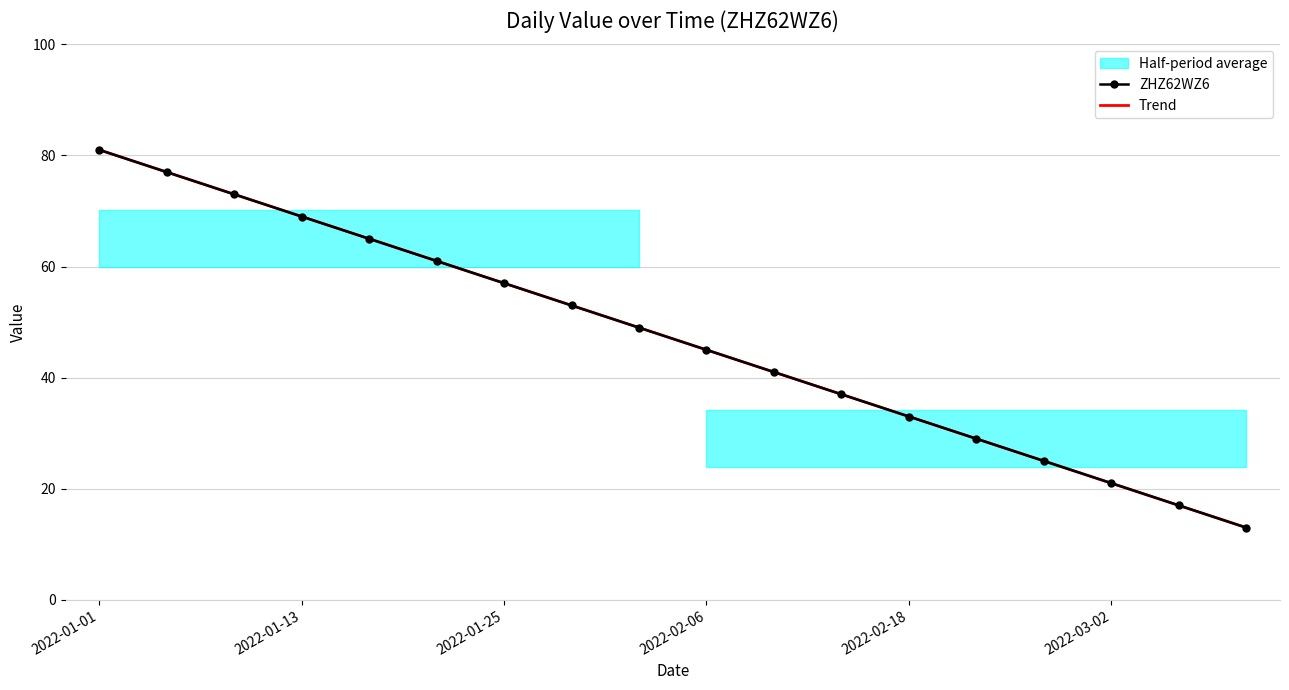

How many categories are shown in the chart?

18